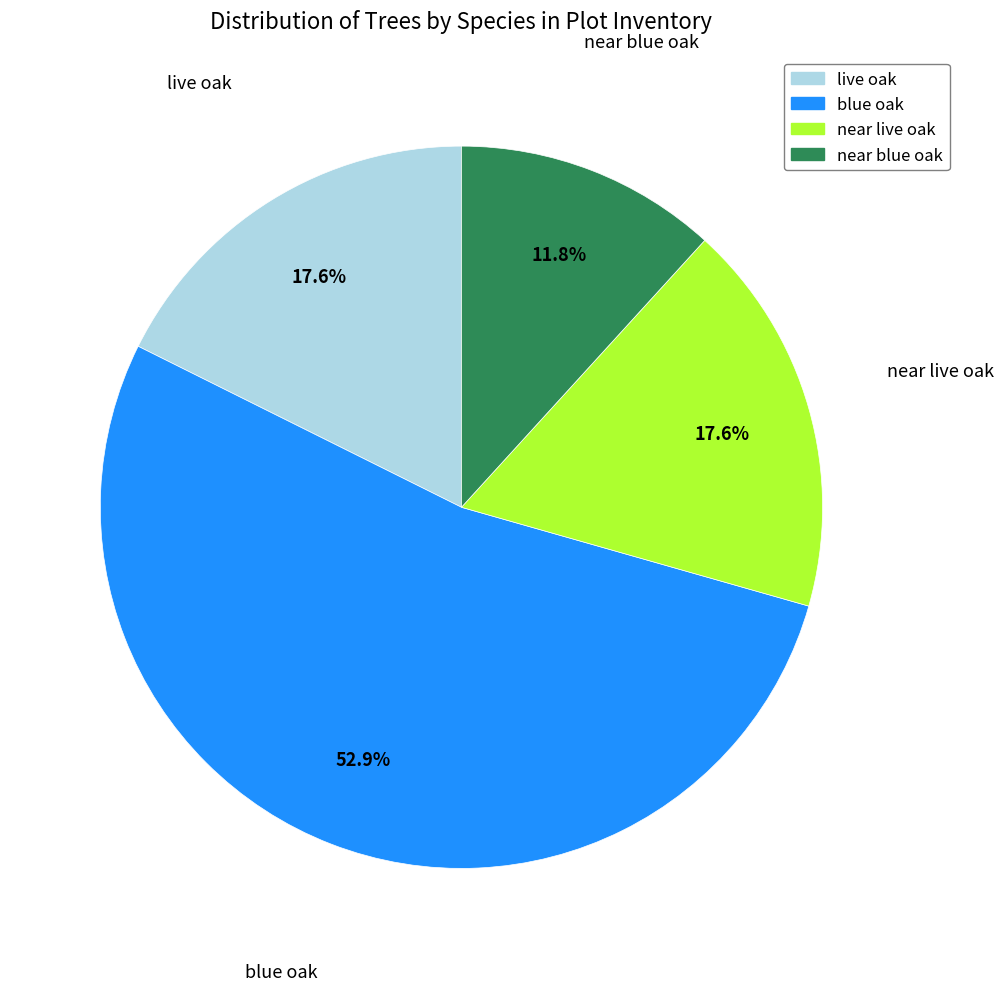

Do near live oak and near blue oak together represent more than half of the pie?

No